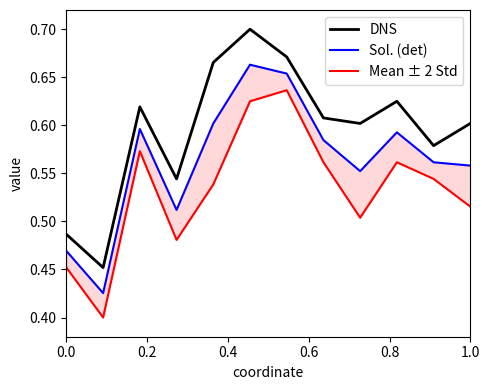

What is the average value of the DNS series?

0.6